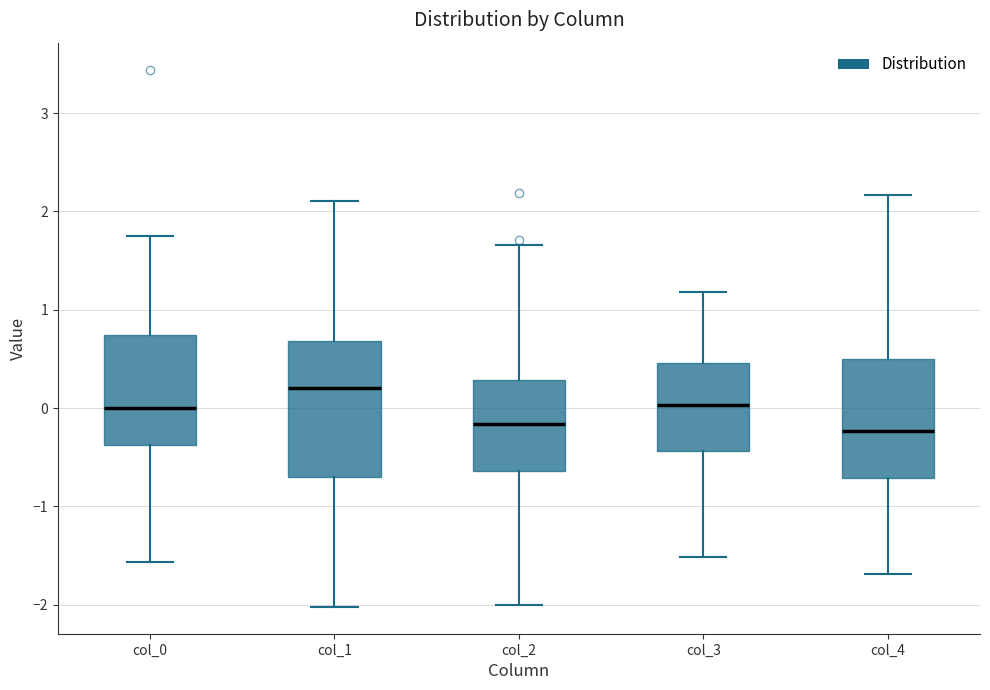

Where does the median line of the box for col_2 sit on the y-axis? The values are not printed on the chart, so give them approximately, as read against the axis.

-0.2